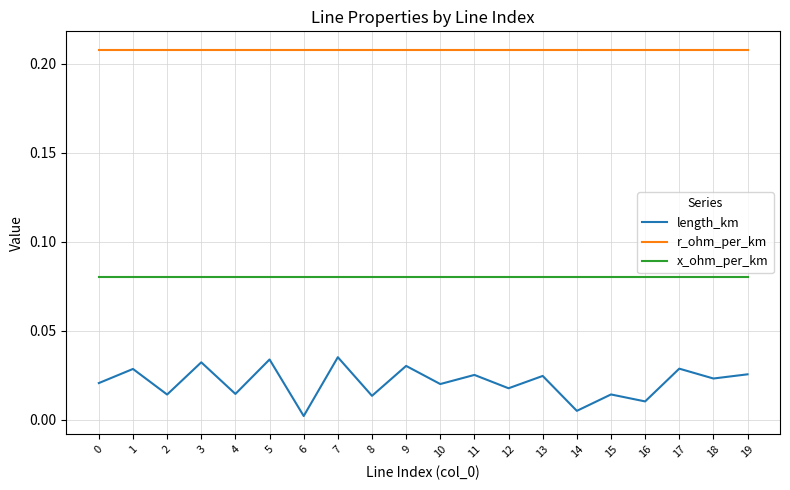

Which series has the largest range (max minus min)?

length_km